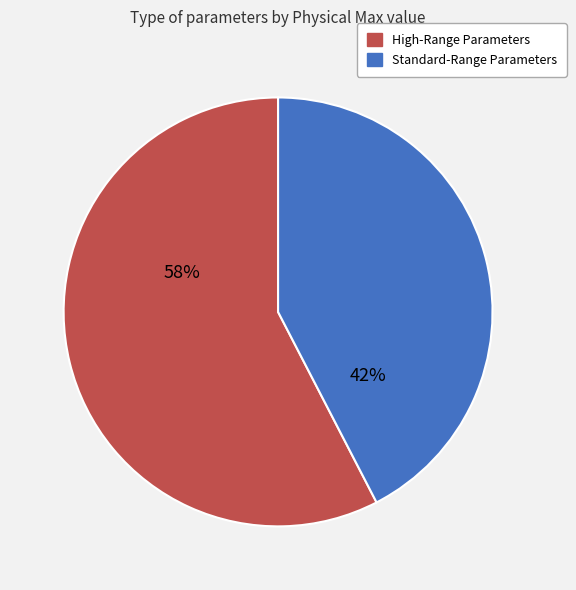

How many slices are in this pie chart?

2